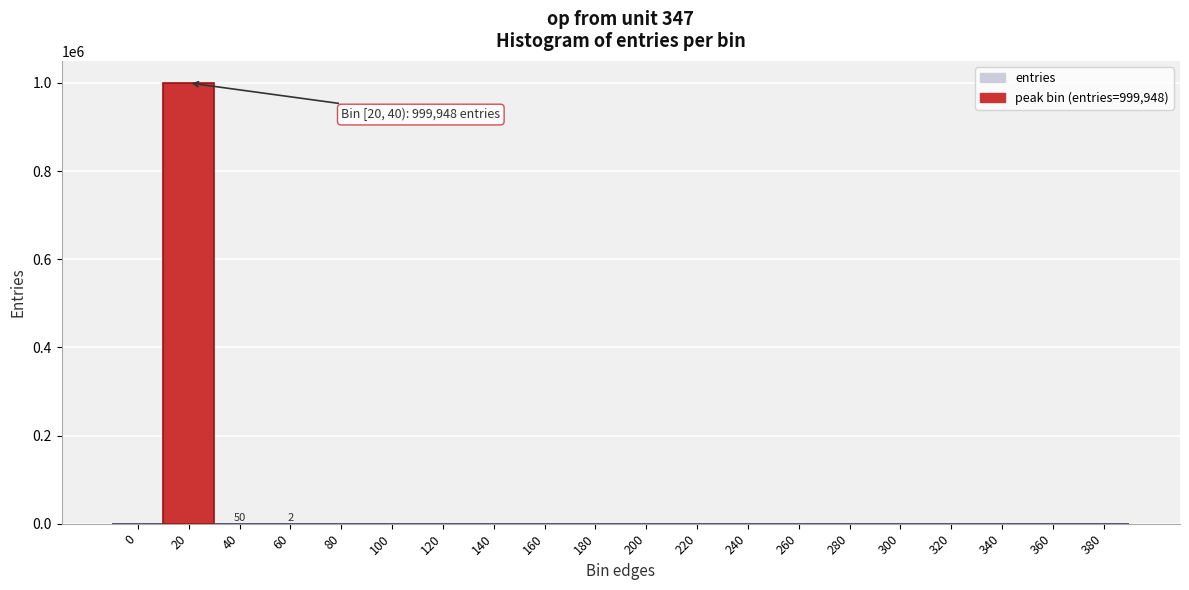

What is the maximum value shown in the chart?

999948